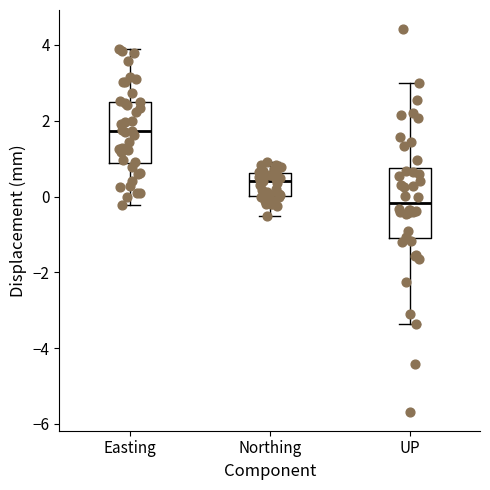

Where does the upper whisker of the box for Northing end on the y-axis? The values are not printed on the chart, so give them approximately, as read against the axis.

1.0